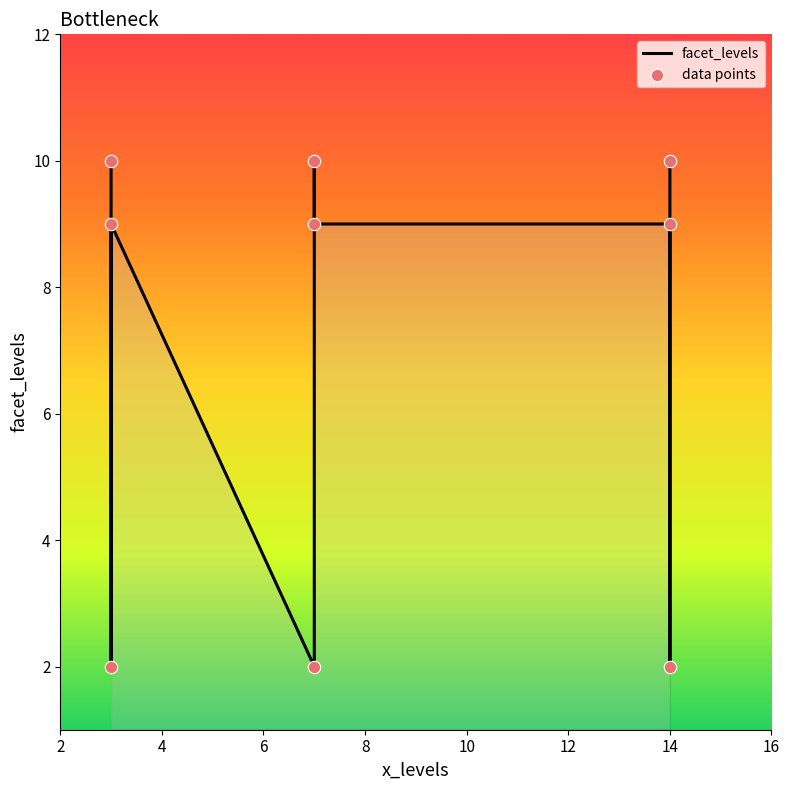

Which series reaches the maximum Y coordinate?

facet_levels